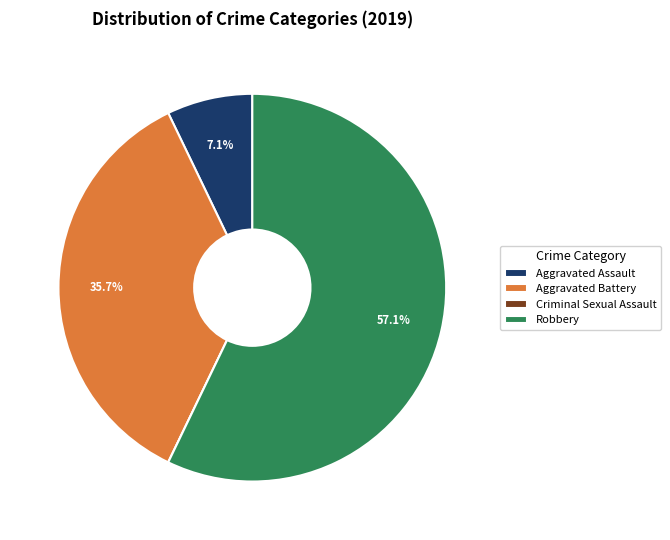

True or false: Aggravated Battery accounts for 36% of the total.

True